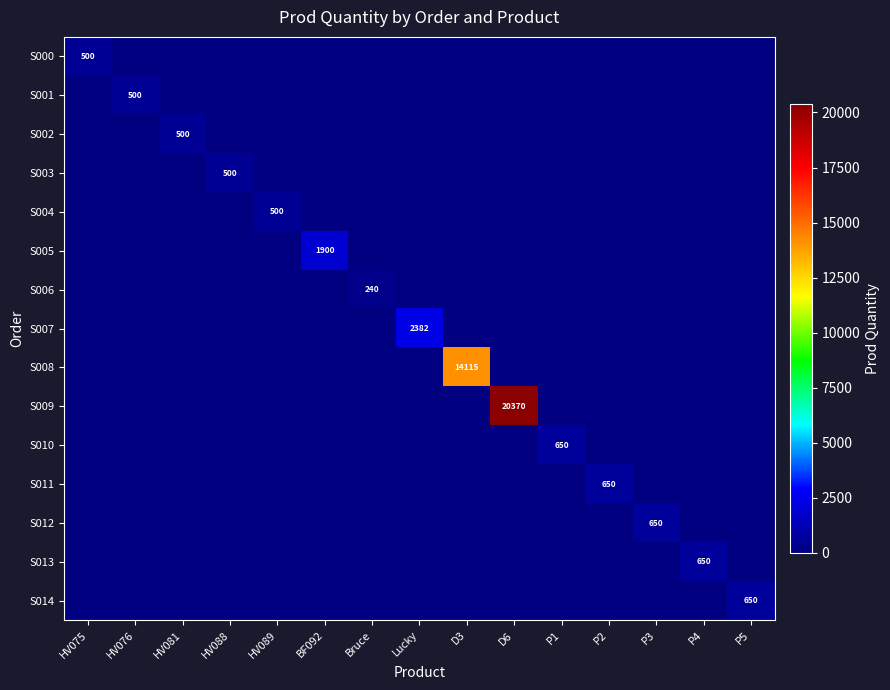

Is the value of S003 at HV088 greater than the value of S012 at P3?

No